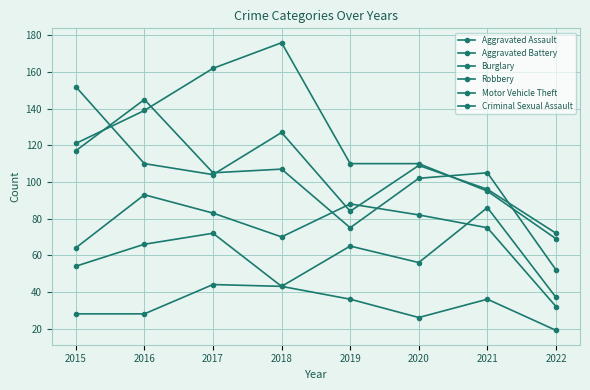

How many interior local valleys does the Robbery series have?

2